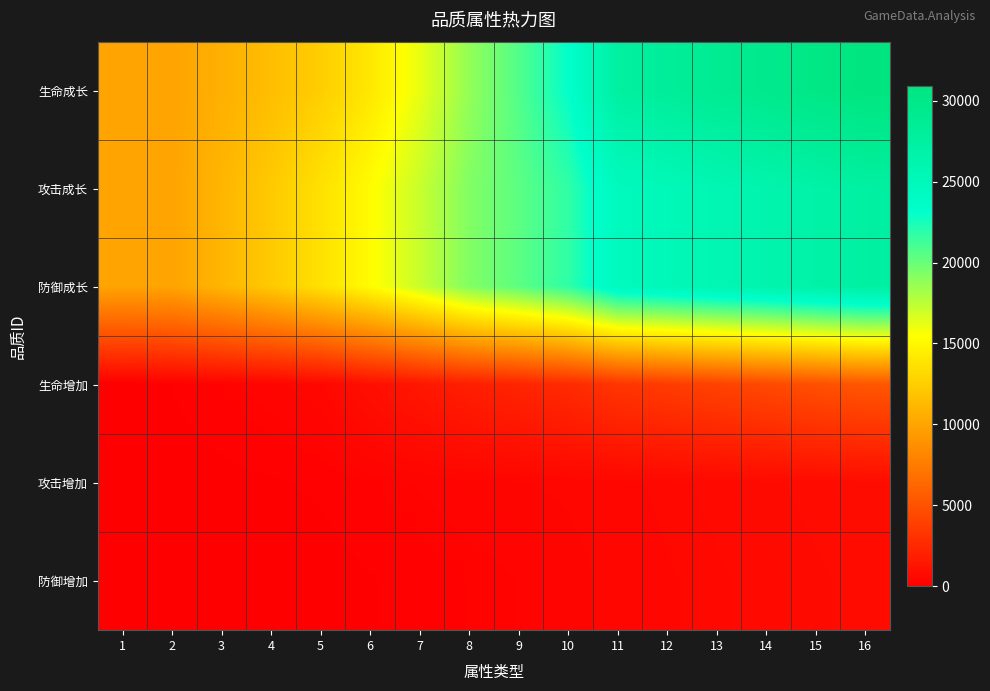

At how many categories does at least one series exceed 21355?

7